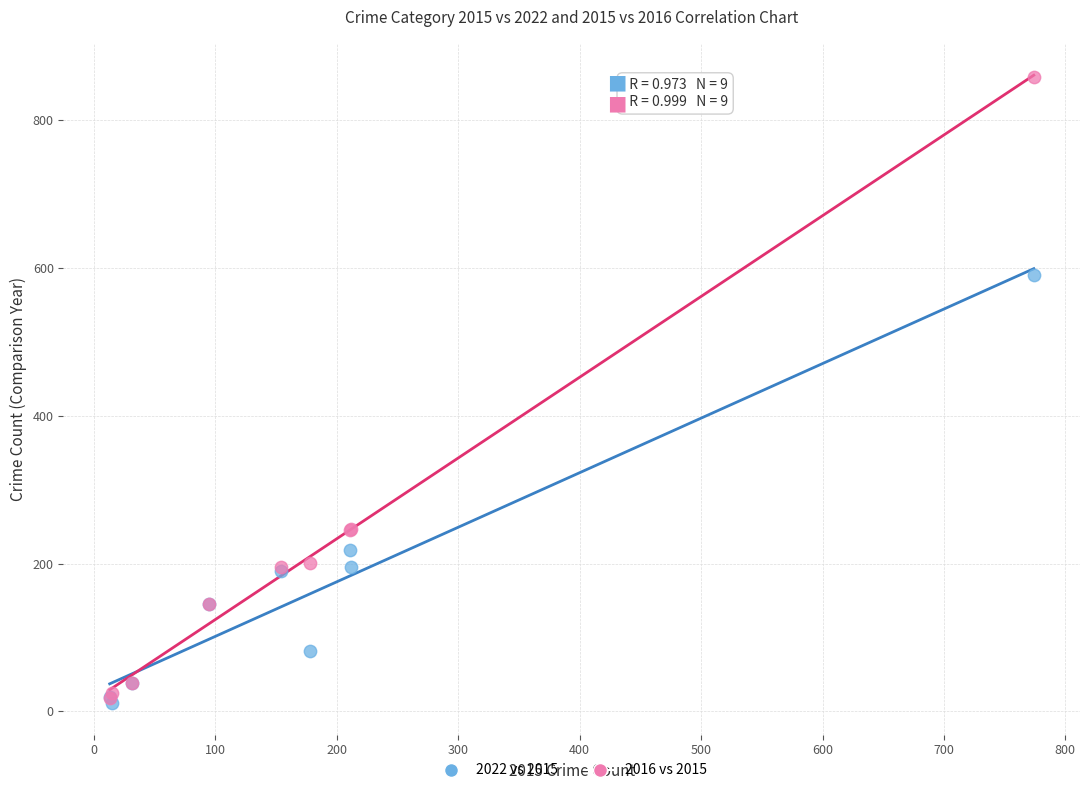

Which series contains the highest Y value?

2016 vs 2015